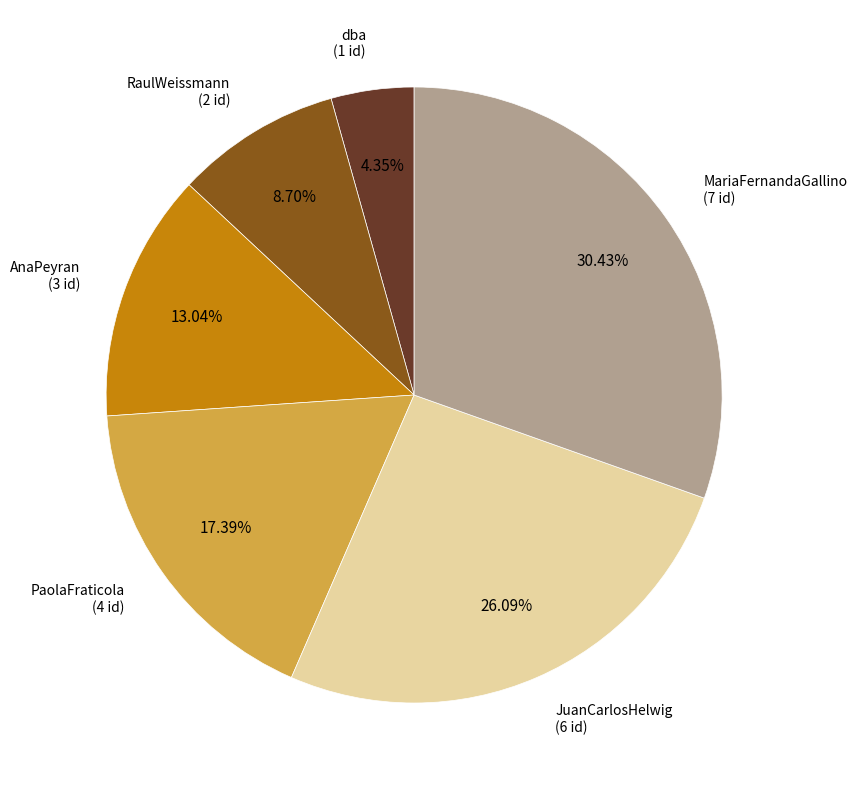

Does any single category account for the majority?

No